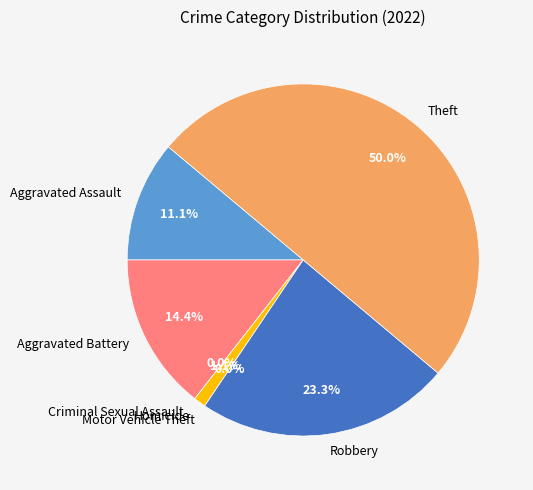

Which slice is the largest?

Theft